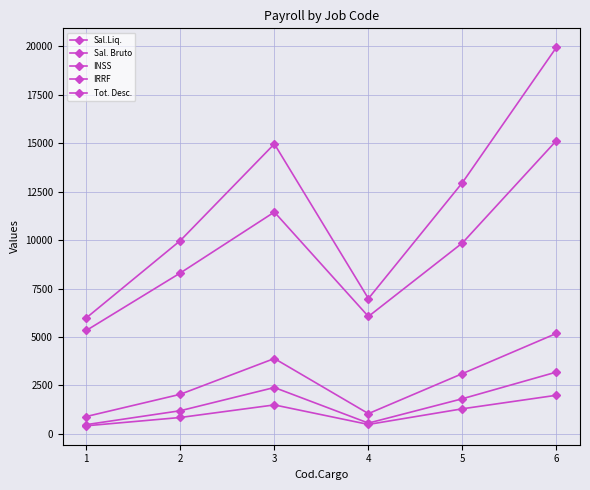

How many values in the Sal.Liq. series are below 9860?

3